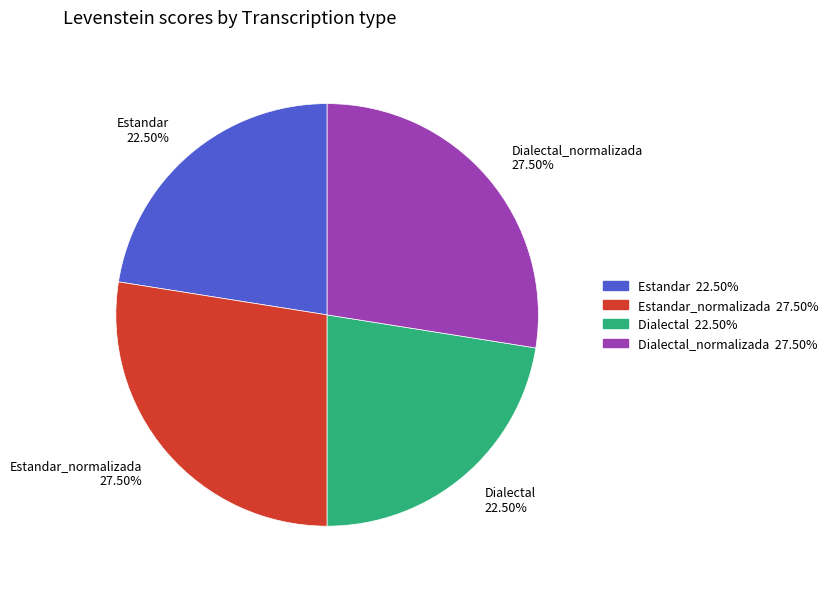

Is there any slice that represents more than half of the pie?

No